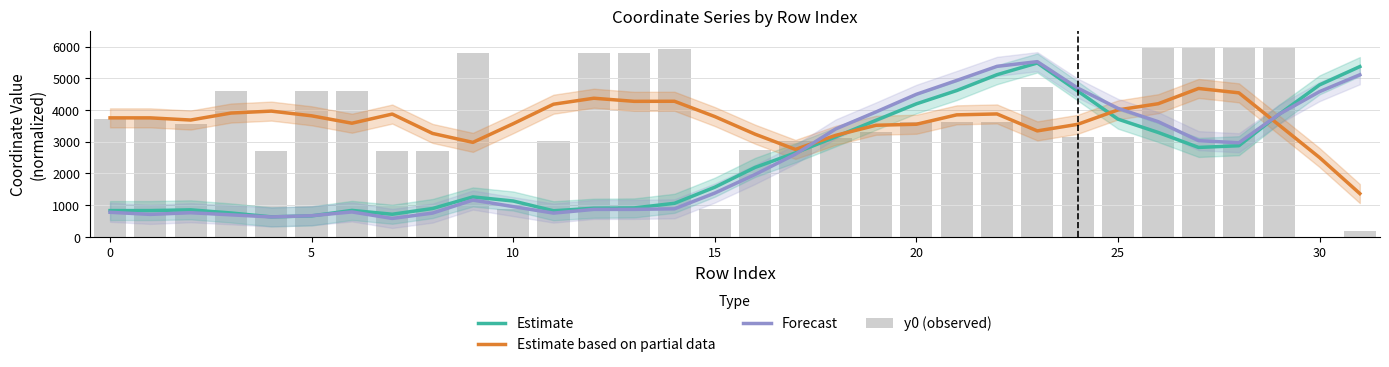

What is the difference between the highest and lowest values at 18?

290.3